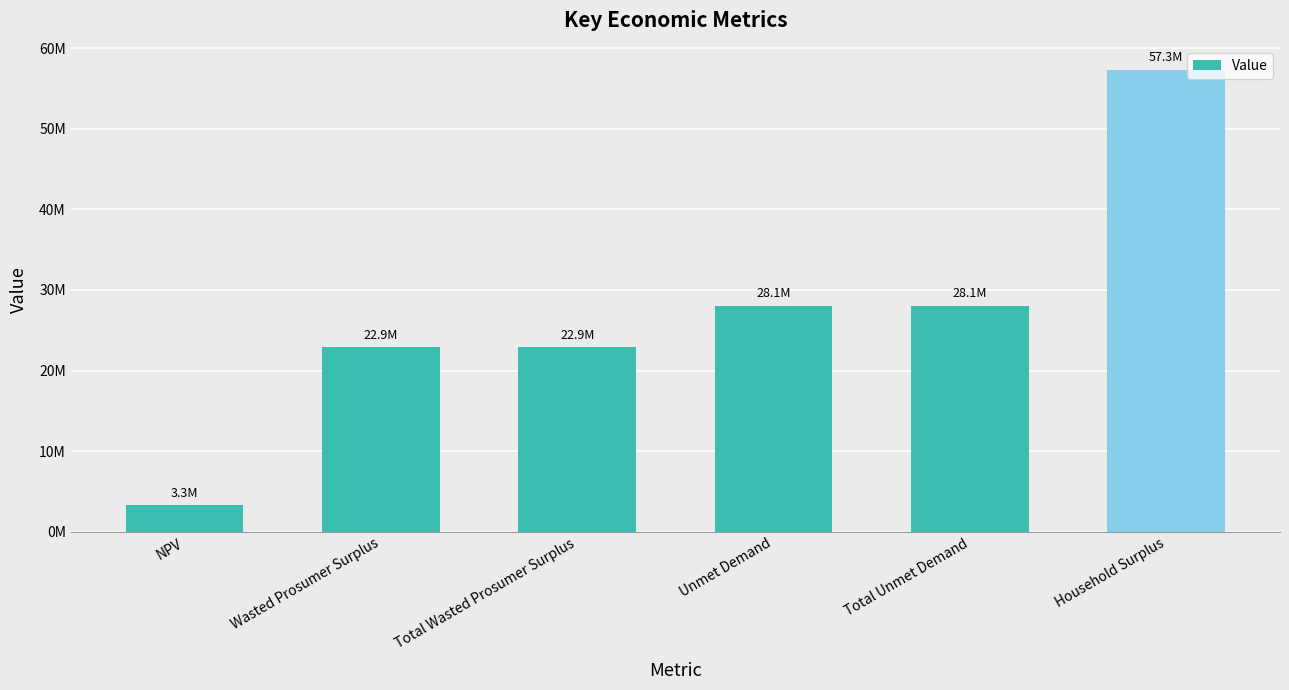

At which category does the chart reach its minimum across all series?

NPV